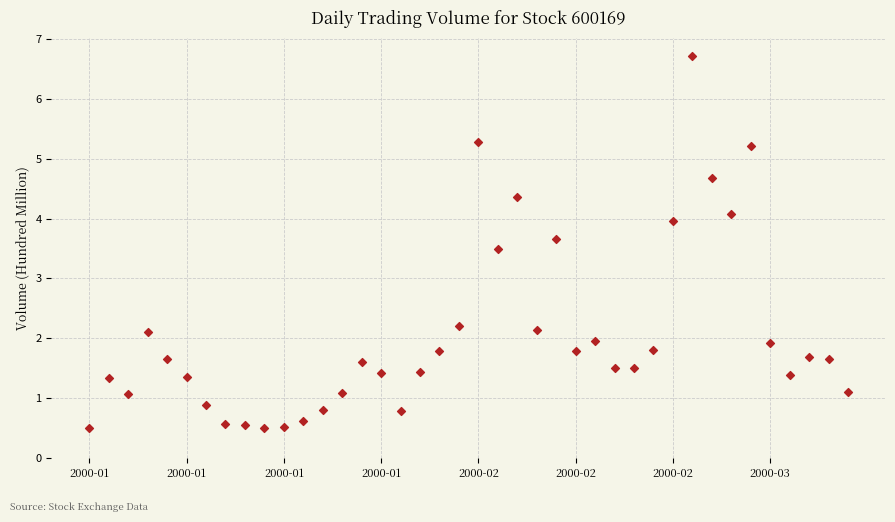

What is the range of Y values (max minus min)?

6.2